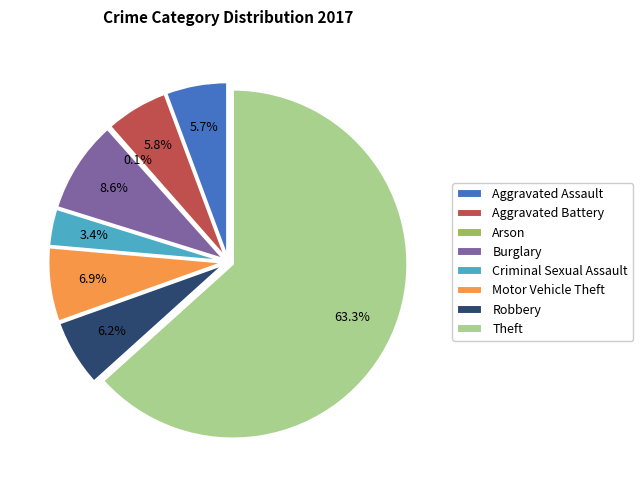

The Arson slice represents 0% of the pie. True or false?

True